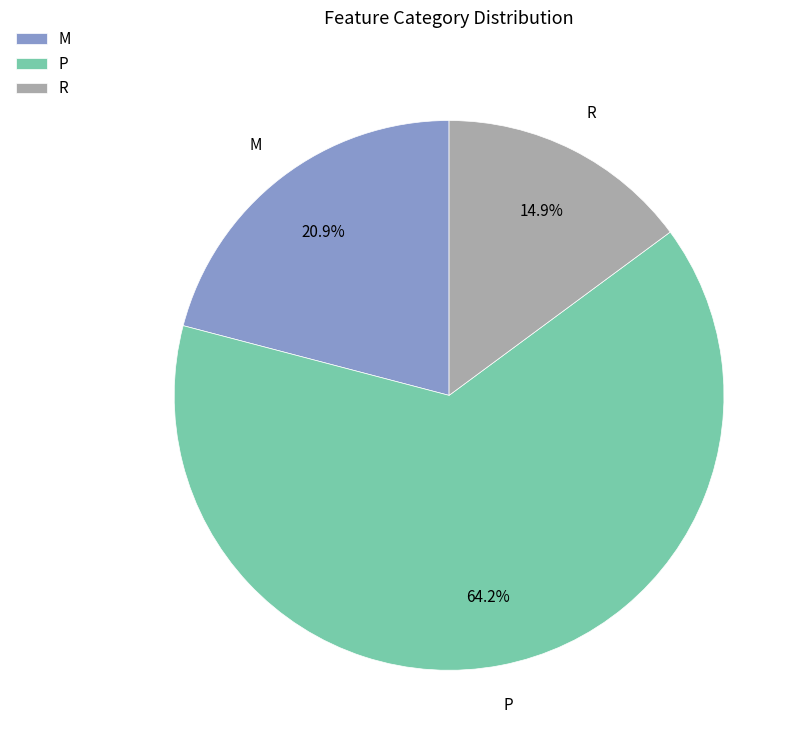

Which category has the biggest portion of the pie?

P